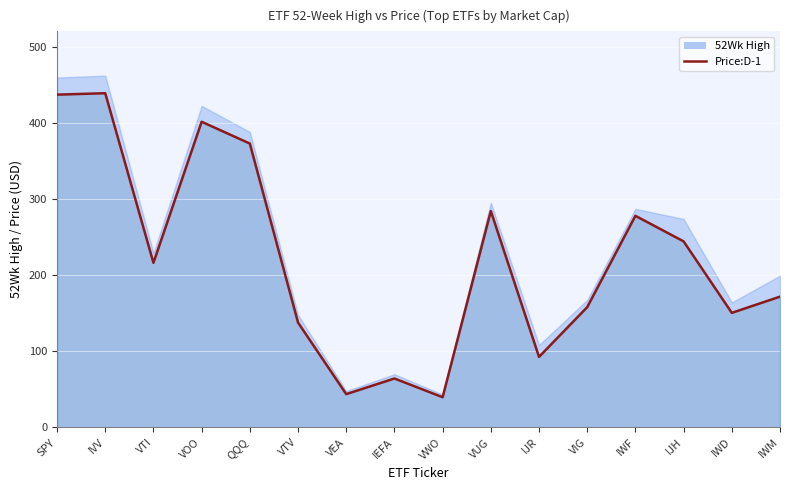

At which category does Price:D-1 reach its first local valley?

VTI